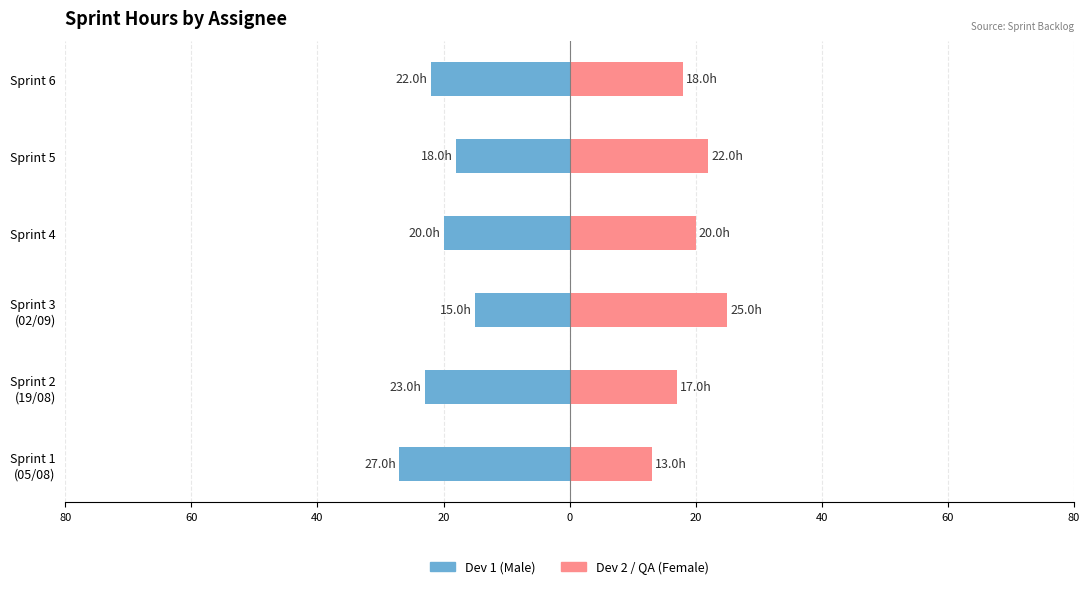

Reading left to right, transcribe all the data shown in this chart.

Dev 1 (Male): -27	-23	-15	-20	-18	-22
Dev 2 / QA (Female): 13	17	25	20	22	18